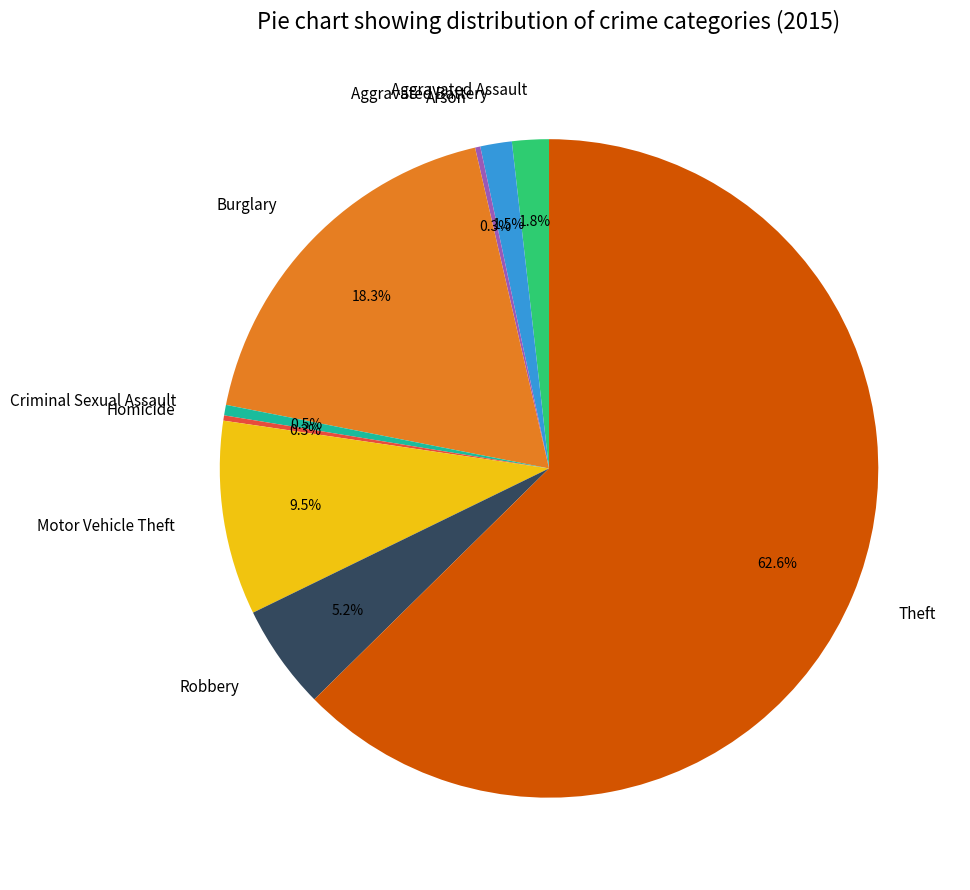

Does Theft represent more than half of the total?

Yes